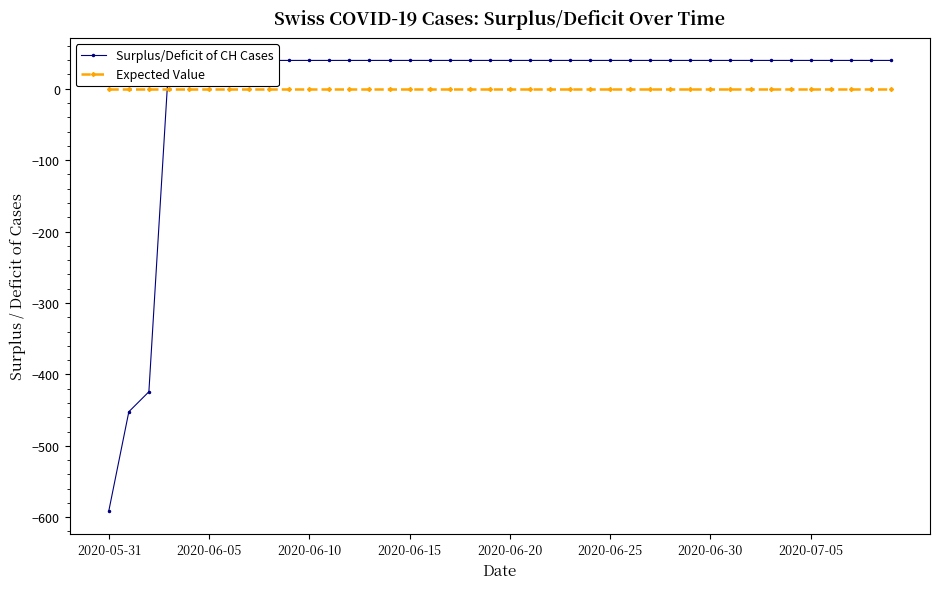

At which category is the sum across all series the highest?

2020-06-15